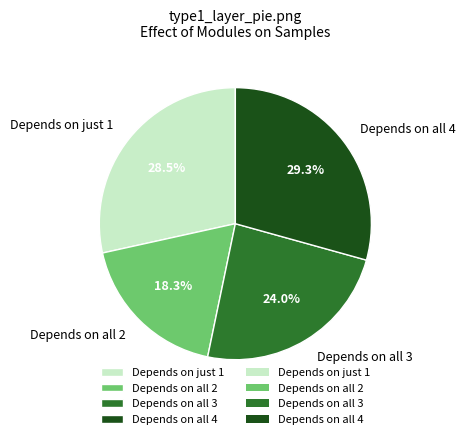

Which slice is the smallest?

Depends on all 2